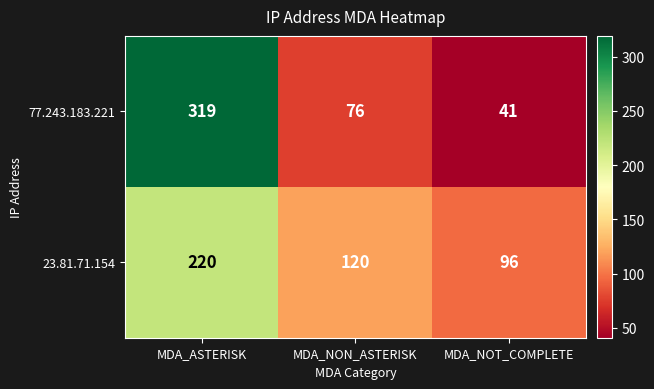

At which label does 23.81.71.154 first exceed 120?

MDA_ASTERISK